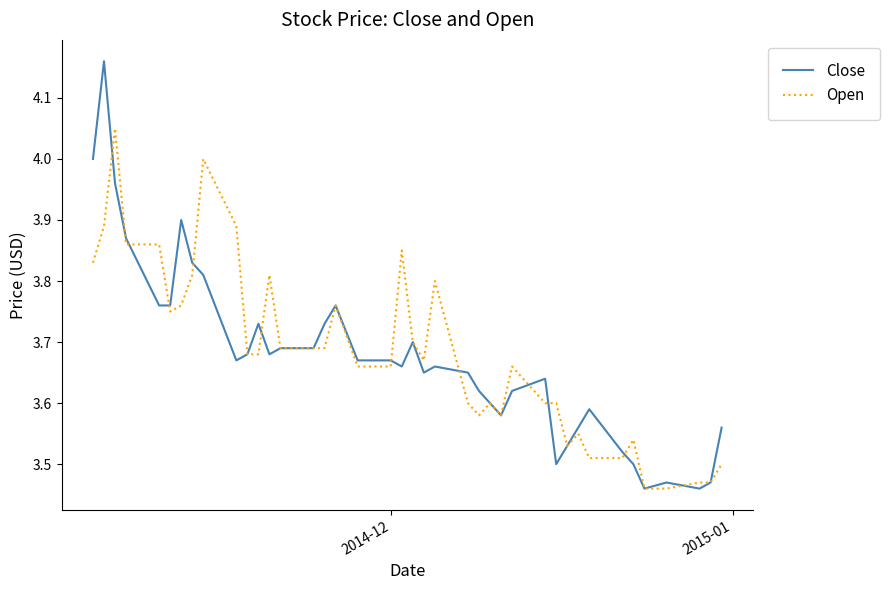

True or false: Close has more than 0 points higher than both neighbors.

True